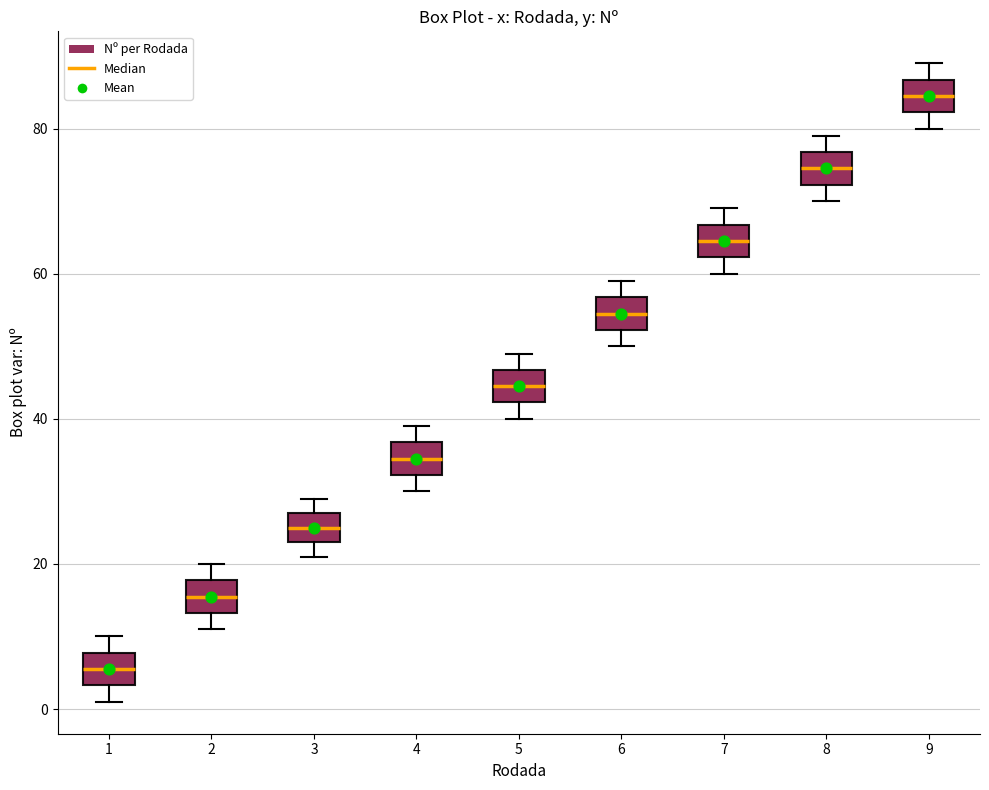

Where is the upper edge of the box at x = 3 on the y-axis? The values are not printed on the chart, so give them approximately, as read against the axis.

28